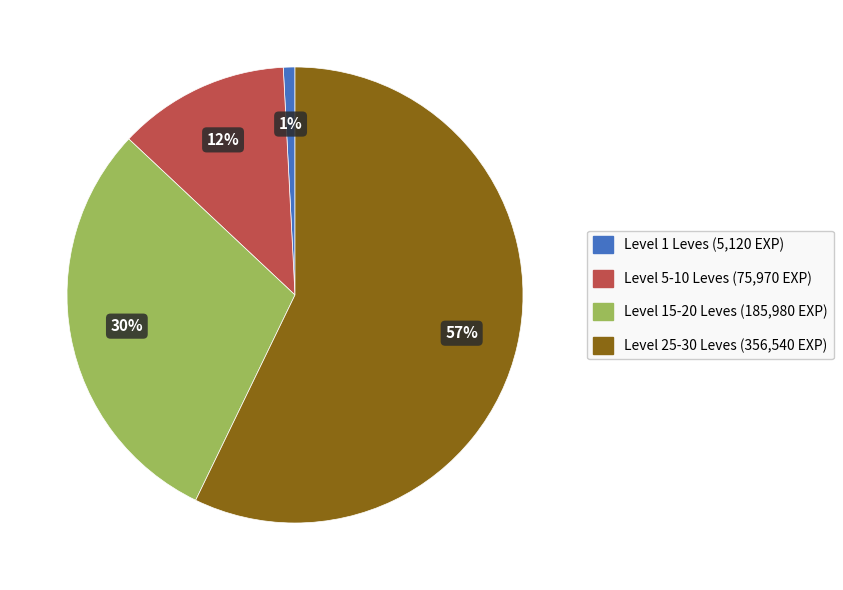

To the nearest percent, what is the difference between the largest and smallest slice percentages?

56%